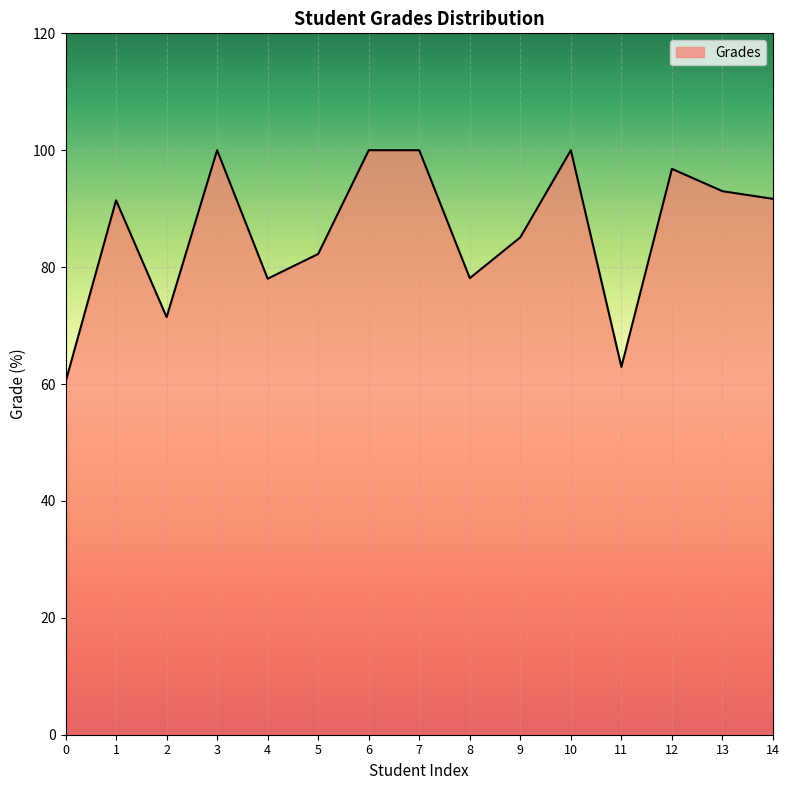

What is the difference between the values at 13 and 3?

7.0